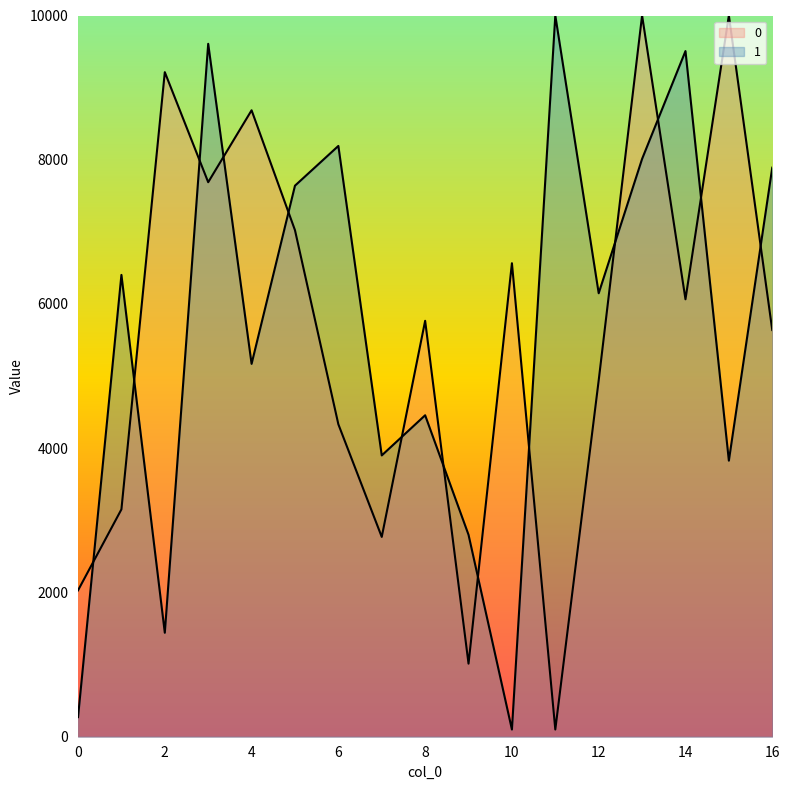

Reading left to right, list all the values displayed in this chart.

0: 2029.2	3152.5	9214.4	7688.4	8685.8	7023.3	4332.0	2770.5	5766.6	1013.1	6565.3	100.0	4941.3	10000.0	6065.5	10000.0	5639.1
1: 271.8	6403.2	1441.5	9607.5	5169.7	7640.5	8191.5	3900.4	4457.0	2799.7	100.0	10000.0	6148.9	8011.5	9506.9	3828.0	7890.0